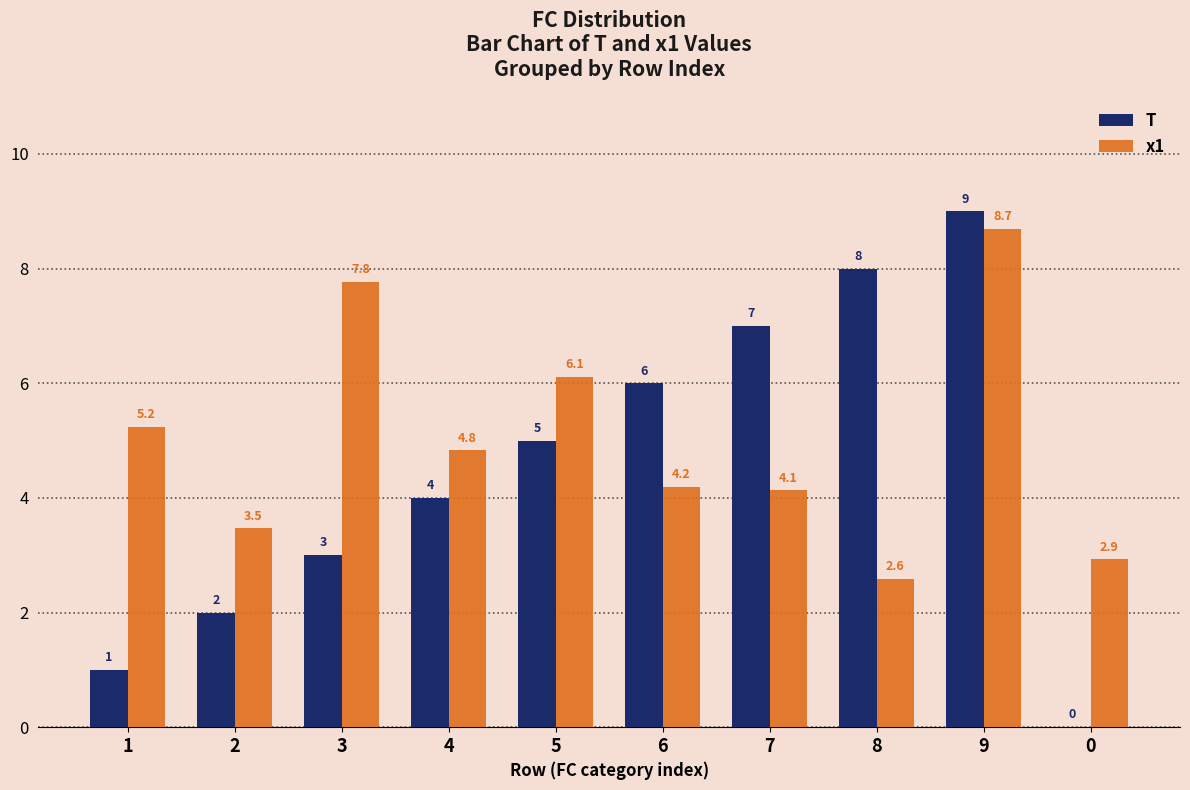

Reading left to right, what are all the values shown in this chart?

T: 1=1.0	2=2.0	3=3.0	4=4.0	5=5.0	6=6.0	7=7.0	8=8.0	9=9.0	0=0.0
x1: 1=5.2	2=3.5	3=7.8	4=4.8	5=6.1	6=4.2	7=4.1	8=2.6	9=8.7	0=2.9